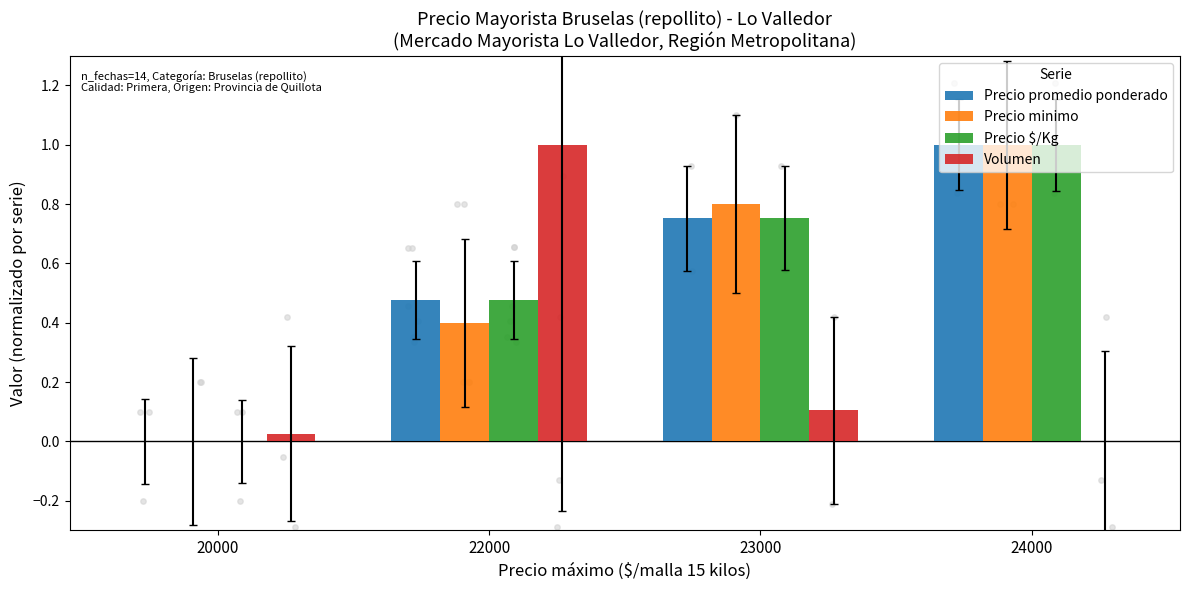

What are all the series names shown in the legend?

Precio promedio ponderado, Precio minimo, Precio $/Kg, Volumen